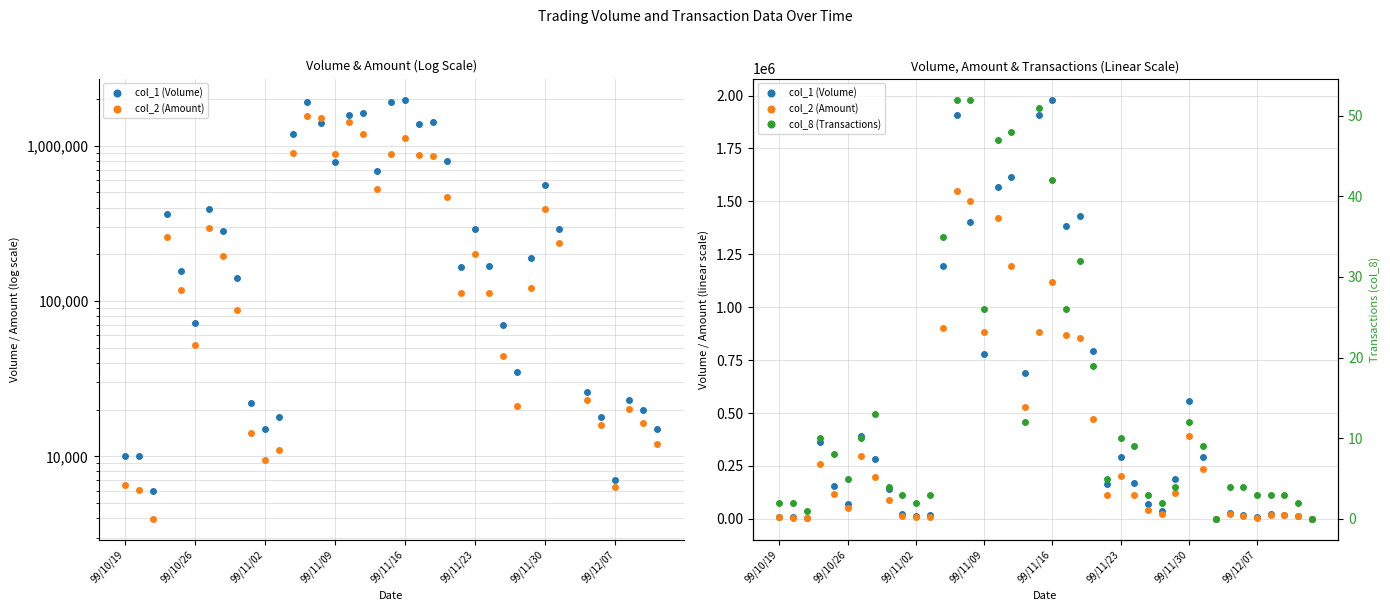

How many data points in col_8 (Transactions) are above 8?

19